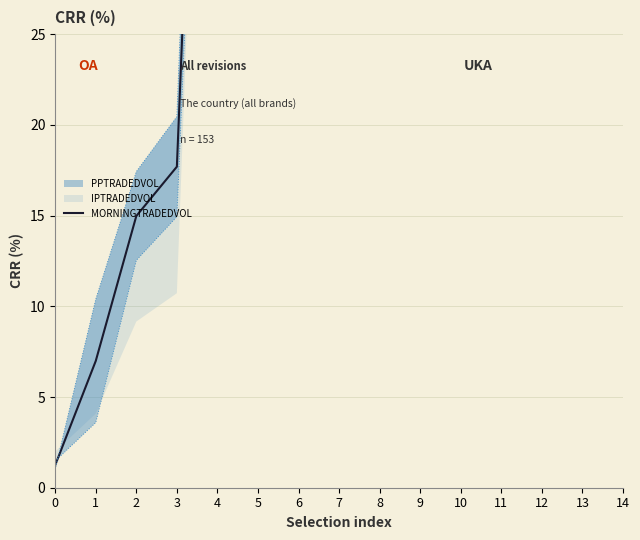

Which has a higher value, 13 or 8?

13